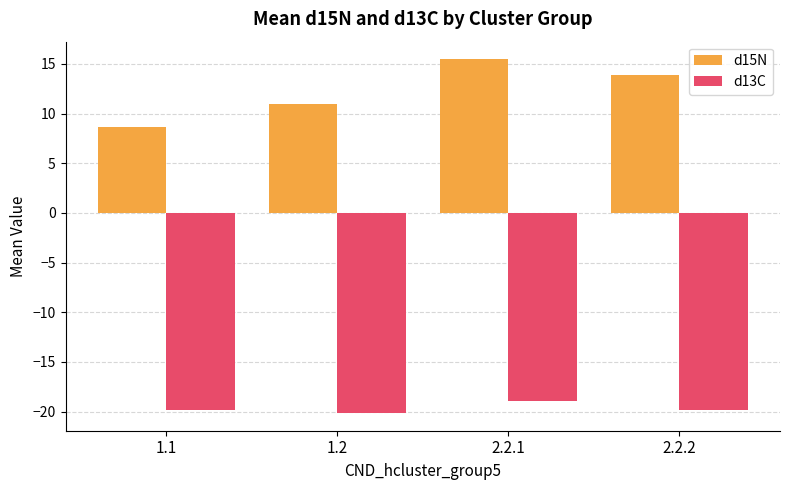

What is the value of the d13C bar at the 2nd from the left?

-20.1